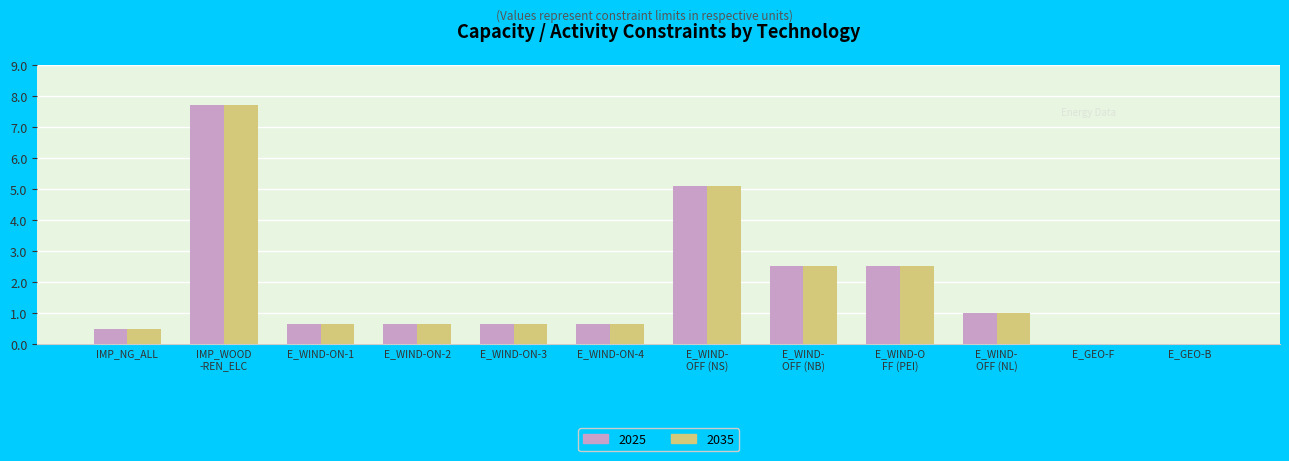

The 2025 series shows 0.0 at E_GEO-F. True or false?

True